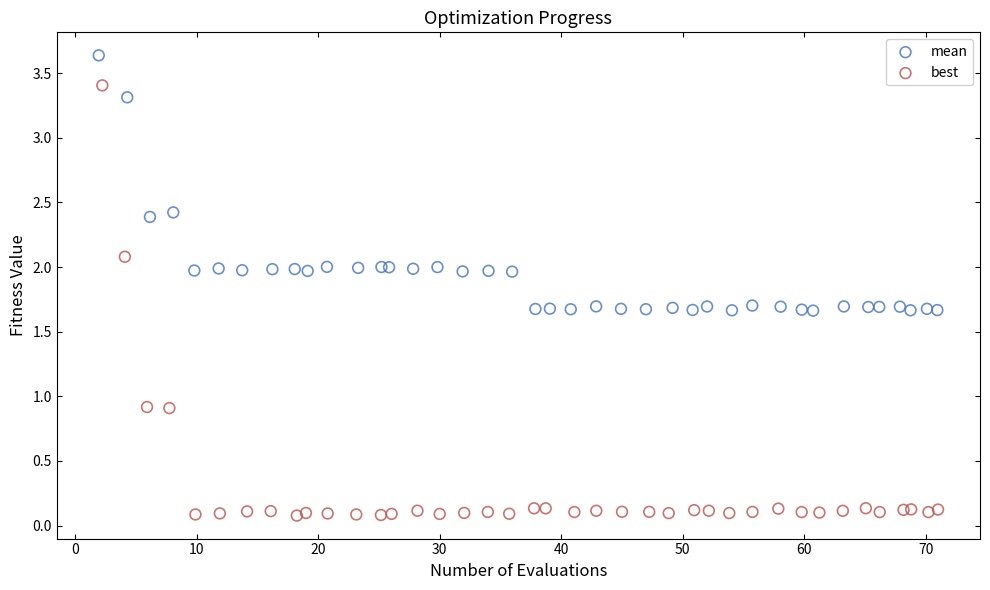

Which series contains the lowest Y value?

best